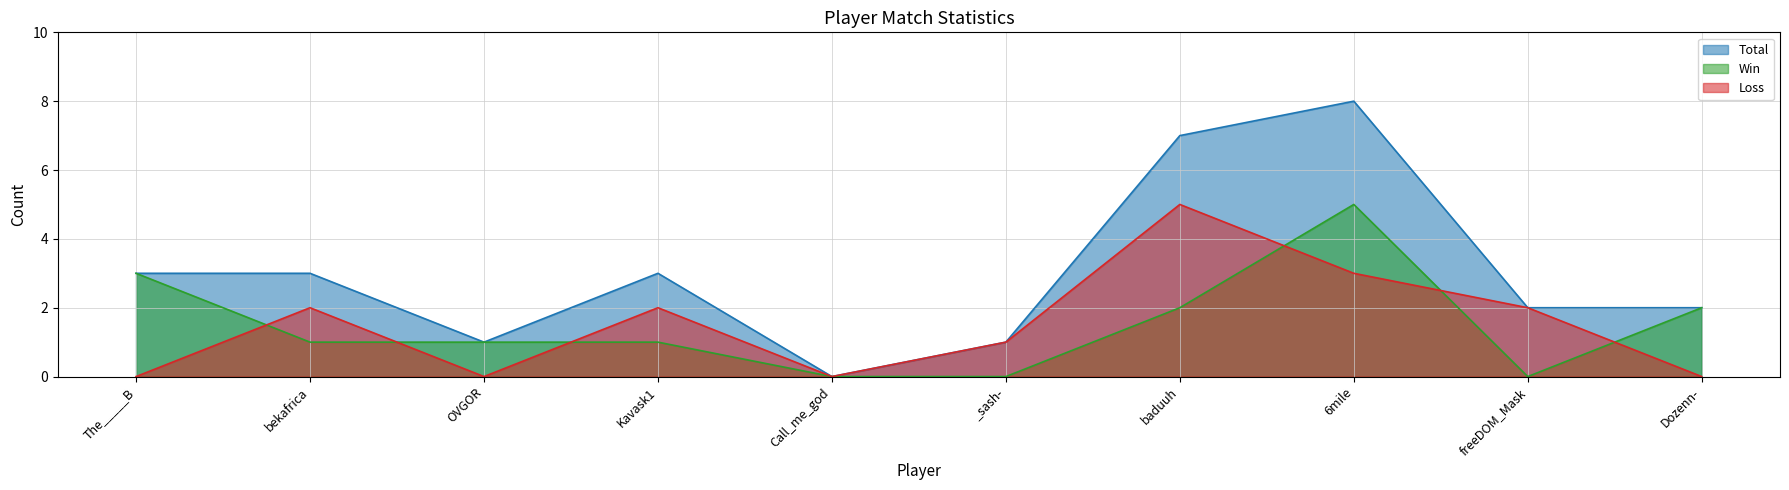

Reading right to left, list all the values displayed in this chart.

Total: Dozenn-=2	freeDOM_Mask=2	6mile=8	baduuh=7	_sash-=1	Call_me_god=0	Kavask1=3	OVGOR=1	bekafrica=3	The_____B=3
Win: Dozenn-=2	freeDOM_Mask=0	6mile=5	baduuh=2	_sash-=0	Call_me_god=0	Kavask1=1	OVGOR=1	bekafrica=1	The_____B=3
Loss: Dozenn-=0	freeDOM_Mask=2	6mile=3	baduuh=5	_sash-=1	Call_me_god=0	Kavask1=2	OVGOR=0	bekafrica=2	The_____B=0